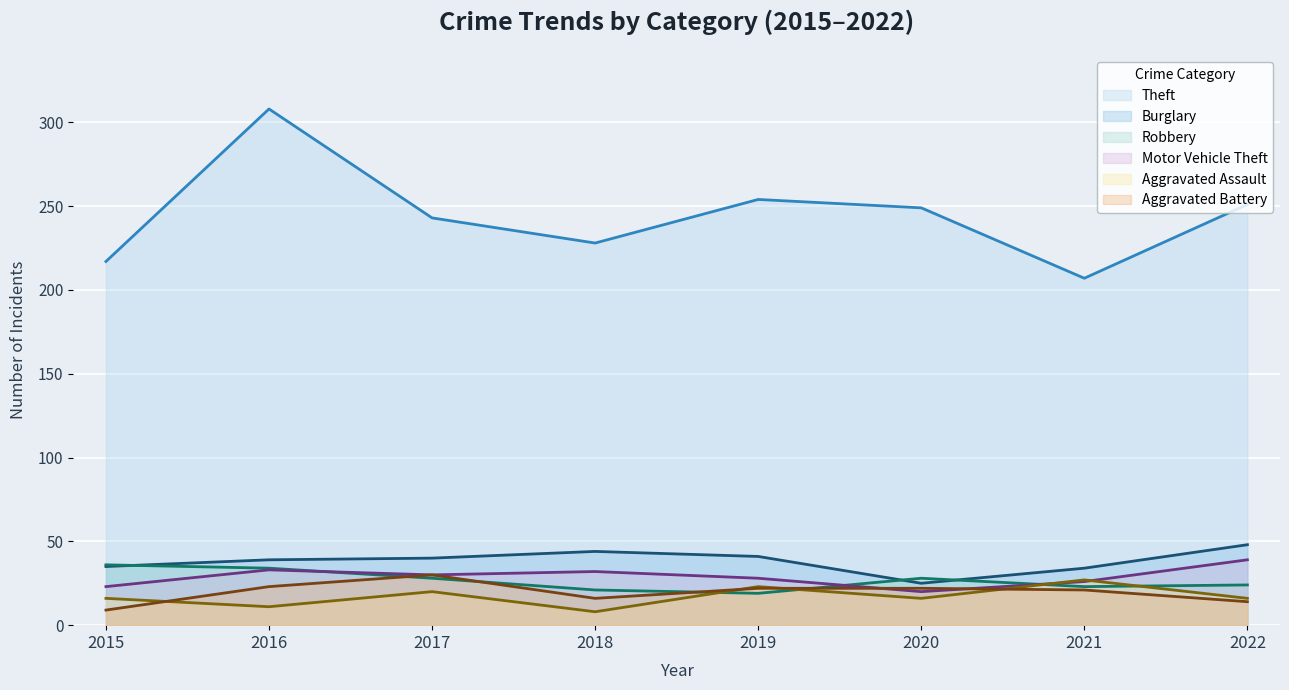

What is the spread (max minus min) of values at 2015?

208